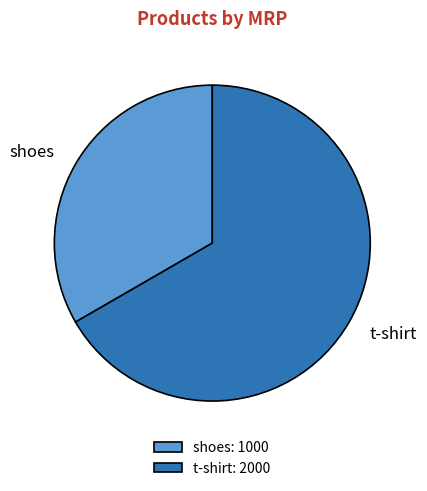

Is there any slice that represents more than half of the pie?

Yes